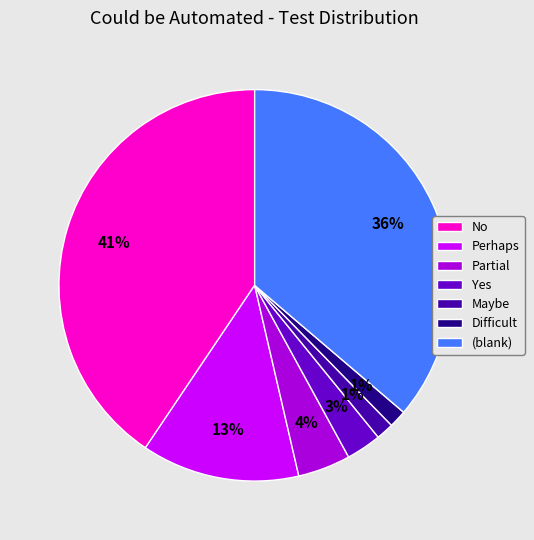

How many slices are in this pie chart?

7